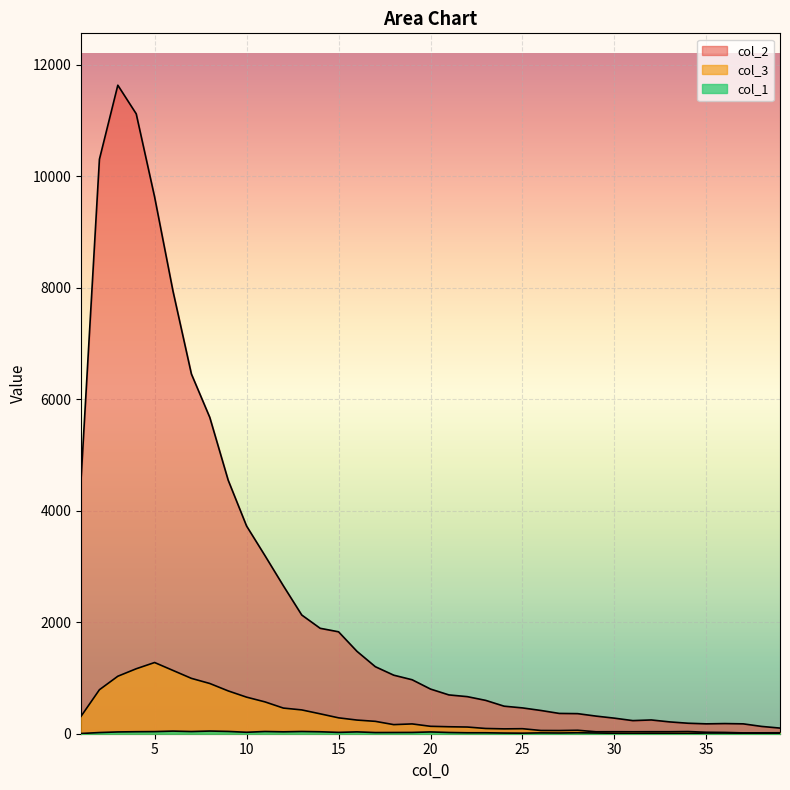

What are all the series names shown in the legend?

col_1, col_2, col_3